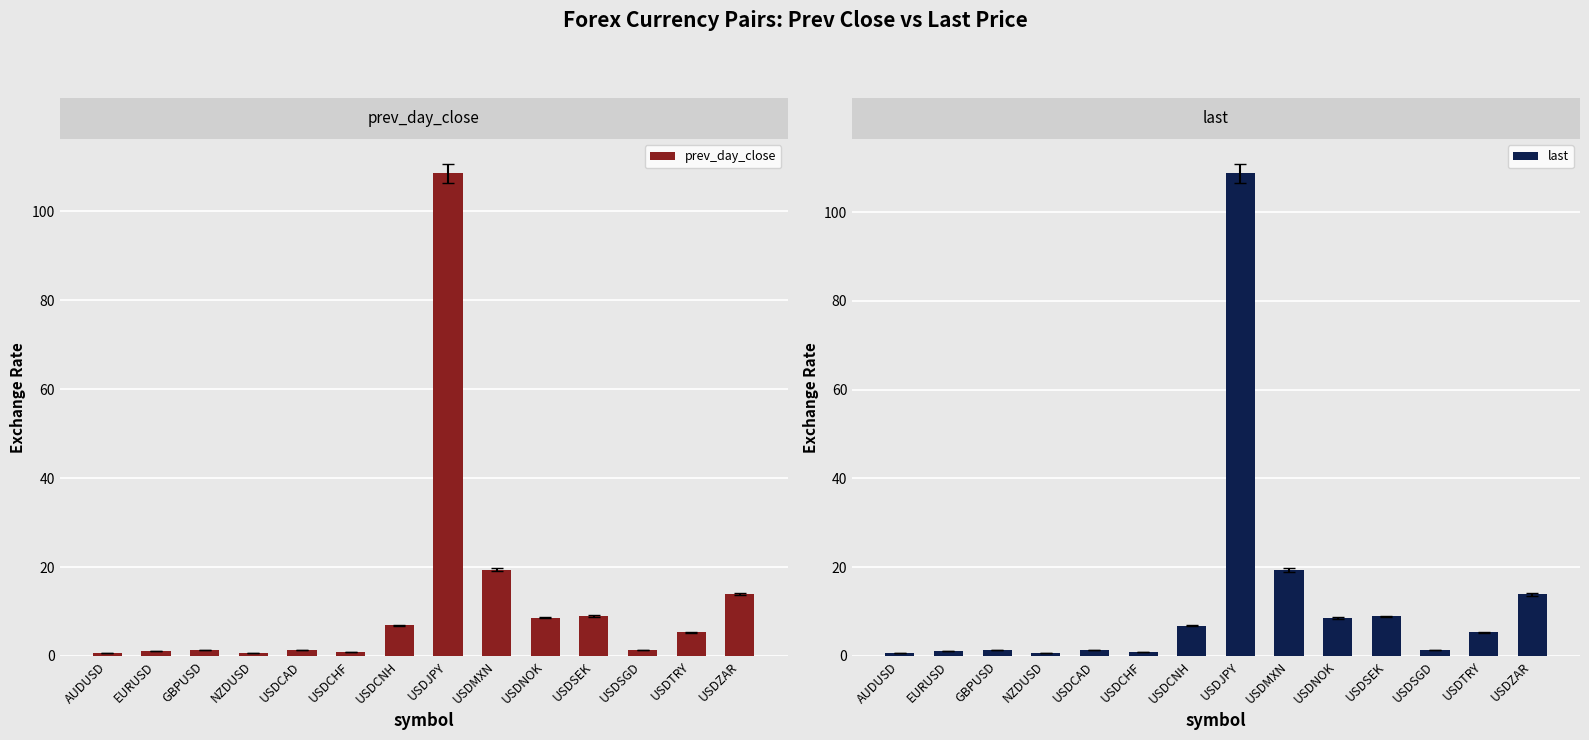

How many bars are there in total?

28